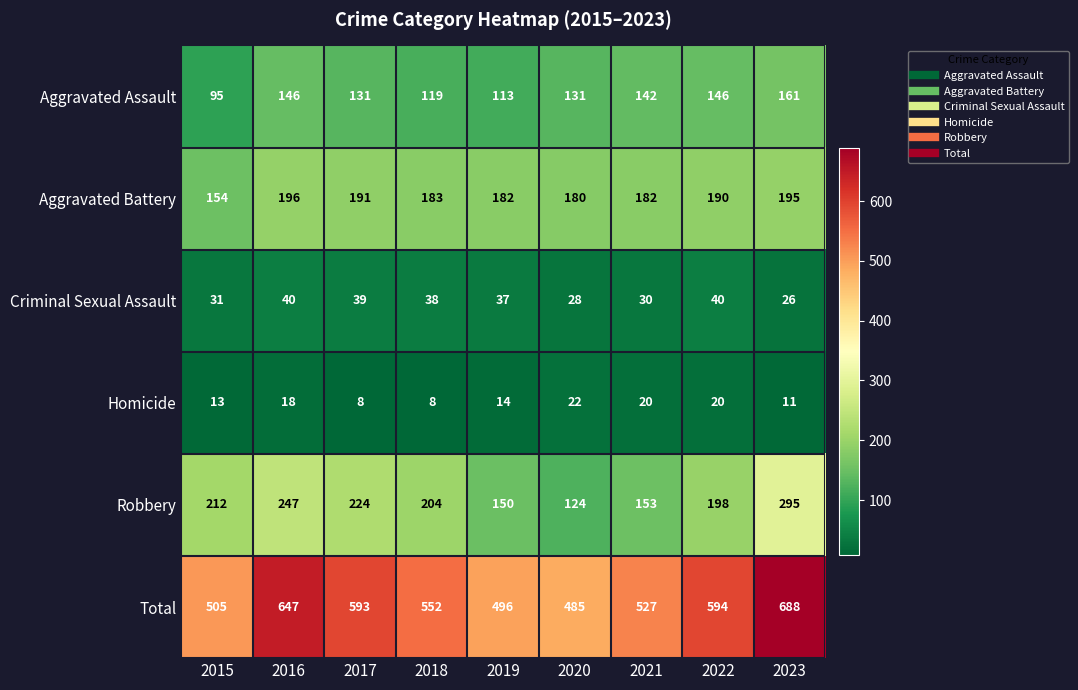

Rank the series by their maximum value, from highest to lowest.

Total, Robbery, Aggravated Battery, Aggravated Assault, Criminal Sexual Assault, Homicide